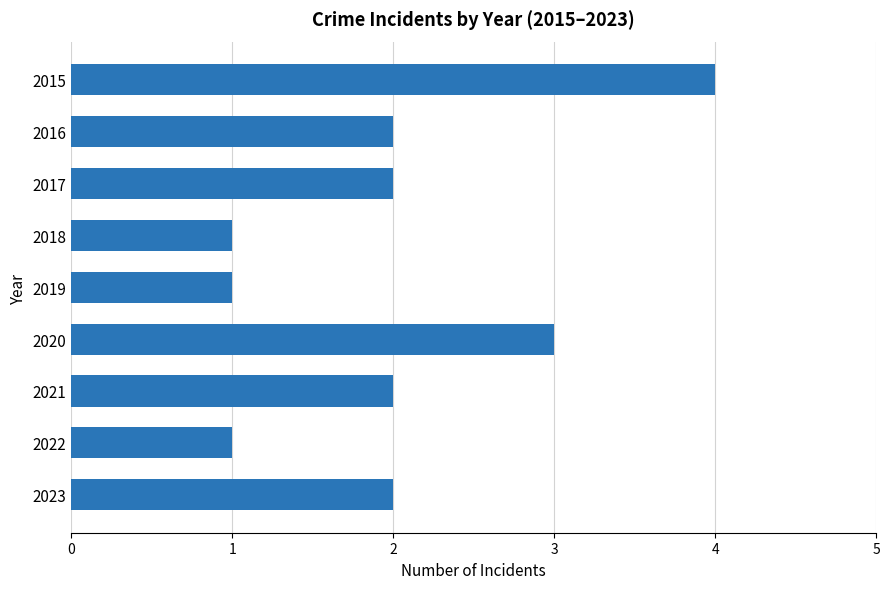

What is the maximum value shown in the chart?

4